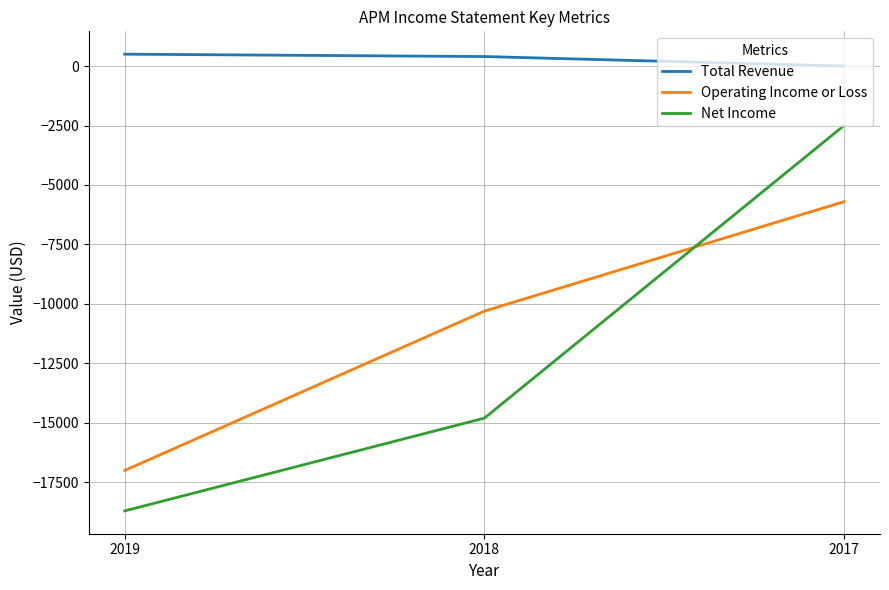

Is it true that Net Income equals -5487 at 2018?

False